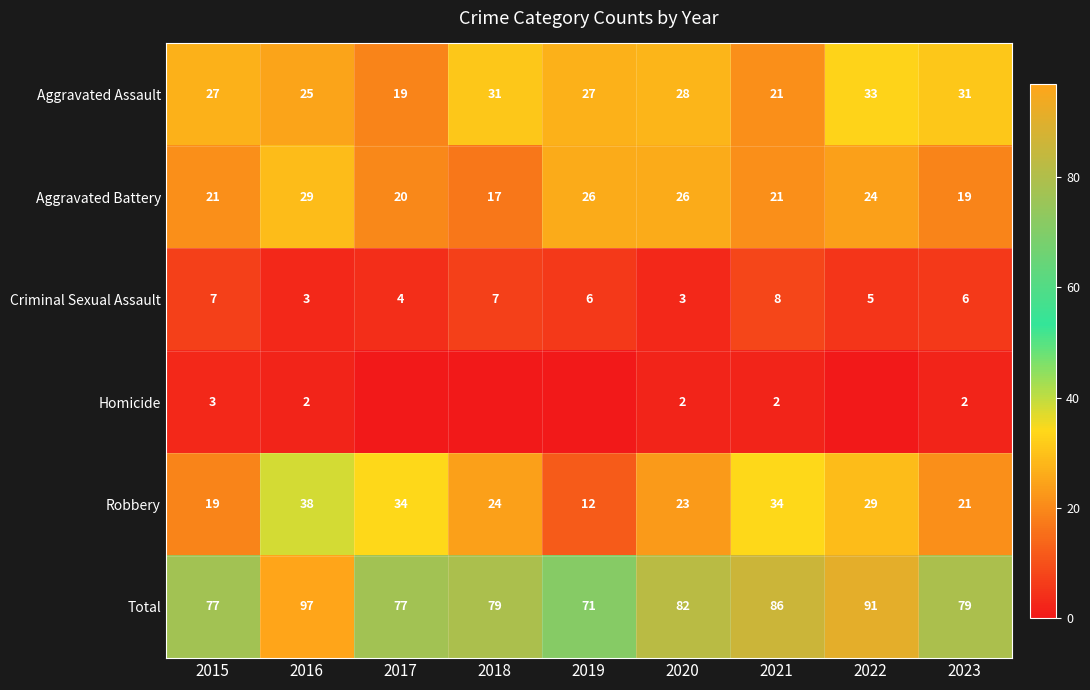

Is it true that Aggravated Battery equals 24 at 2022?

True